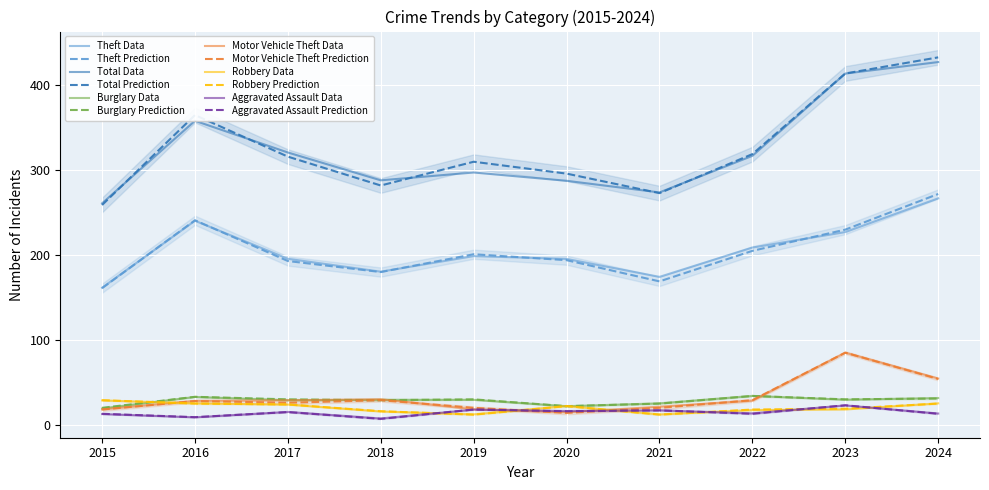

What is the difference between the maximum and minimum values in the Total series?

174